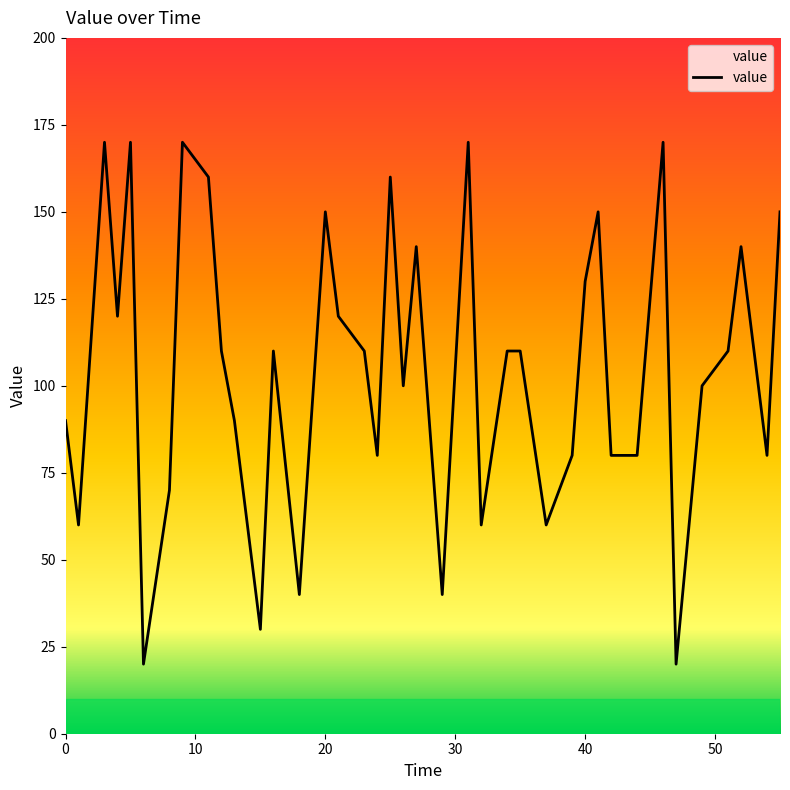

What is the maximum value shown in the chart?

170